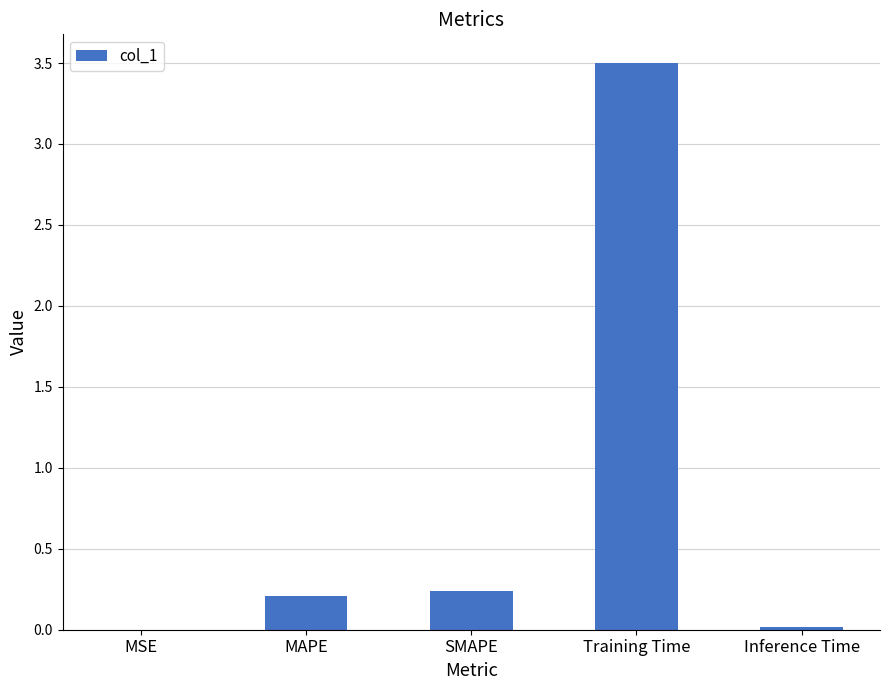

Between MAPE and MSE, which is larger?

MAPE